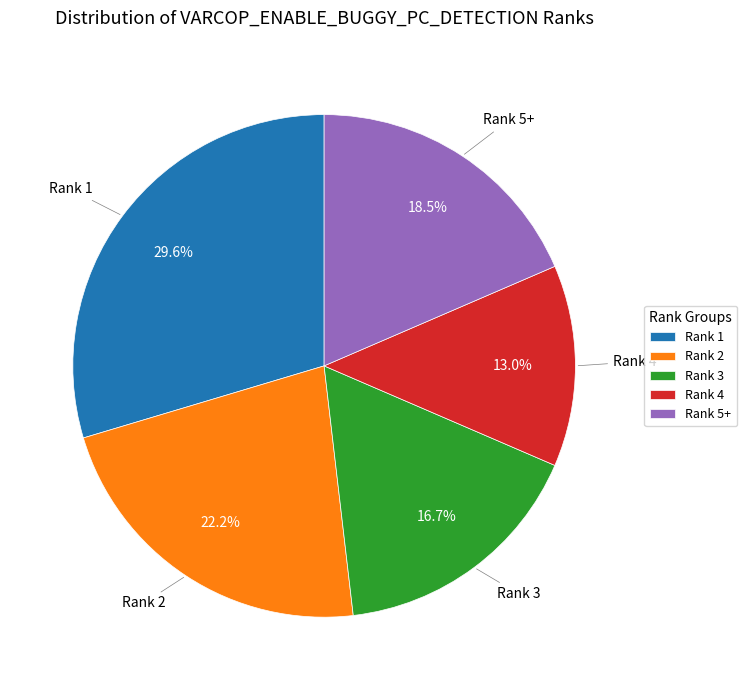

Does Rank 3 account for over 50% of the chart?

No